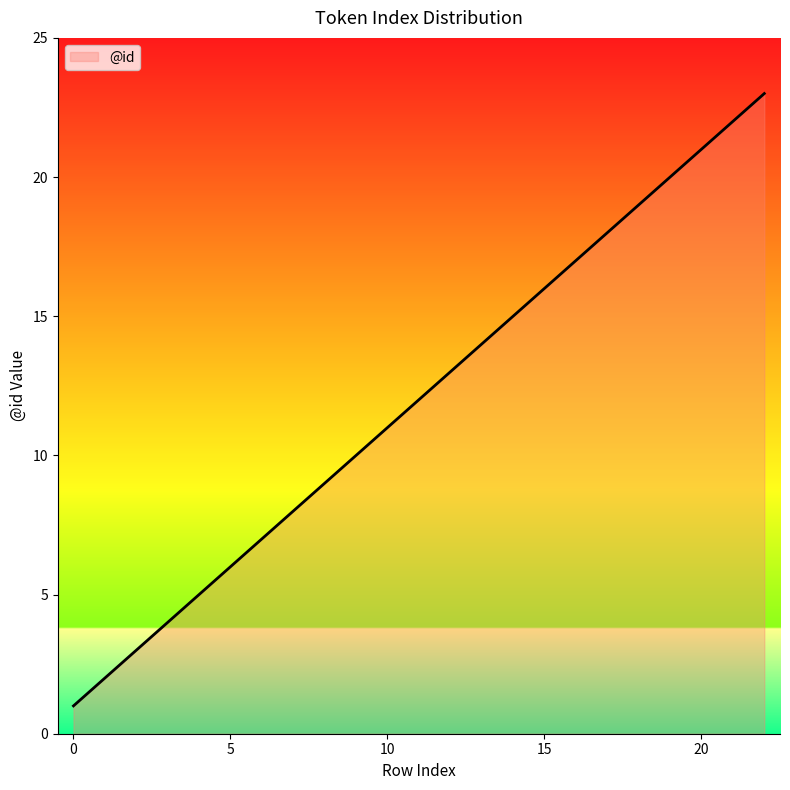

What is the difference between the maximum and minimum values?

22